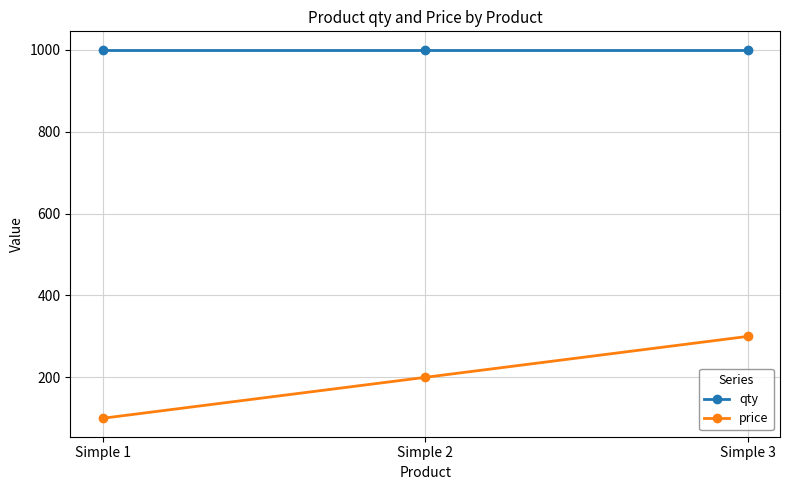

Is the value of price at Simple 1 greater than the value of qty at Simple 1?

No